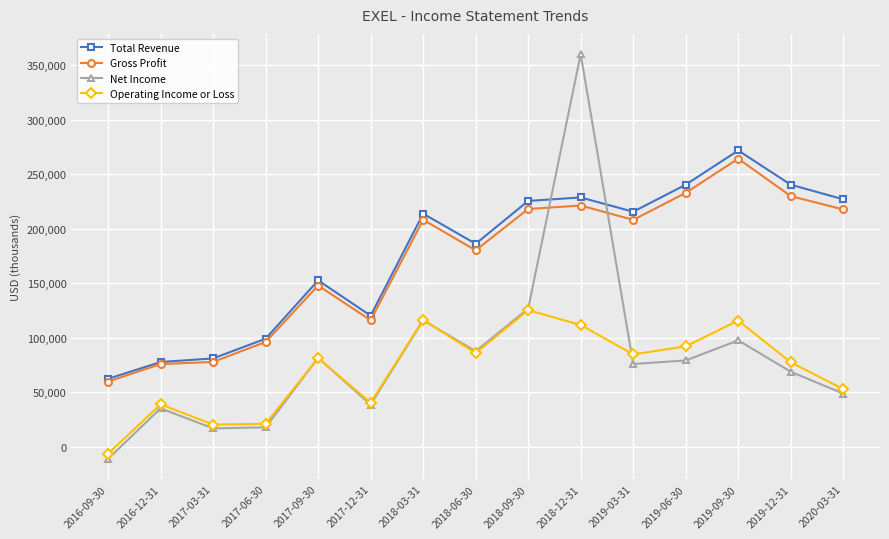

Rank the series at 2020-03-31 from highest to lowest value.

Total Revenue, Gross Profit, Operating Income or Loss, Net Income